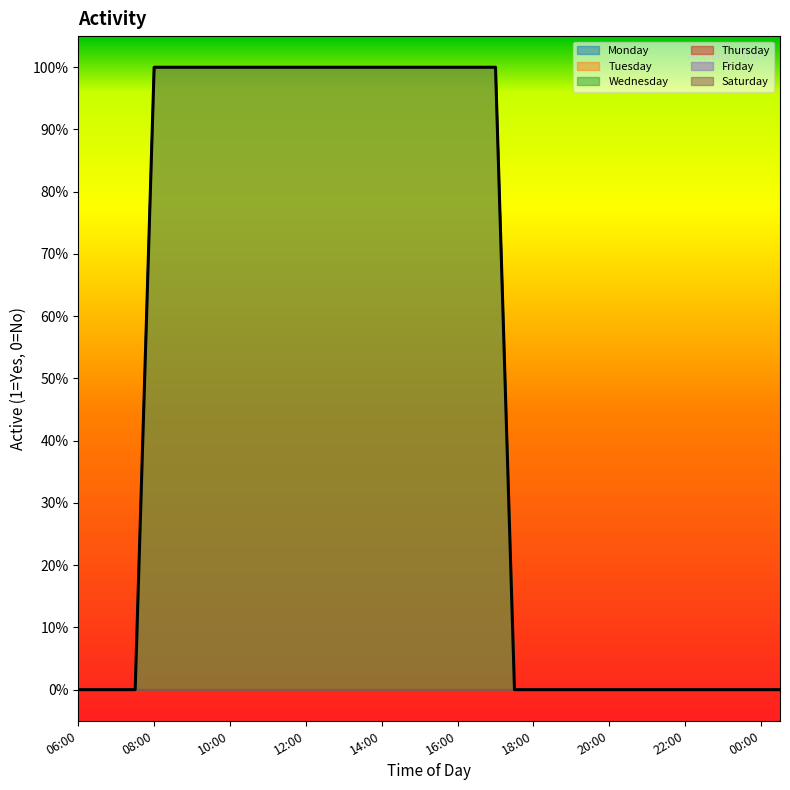

The value of Tuesday at 07:00 is -1. True or false?

False